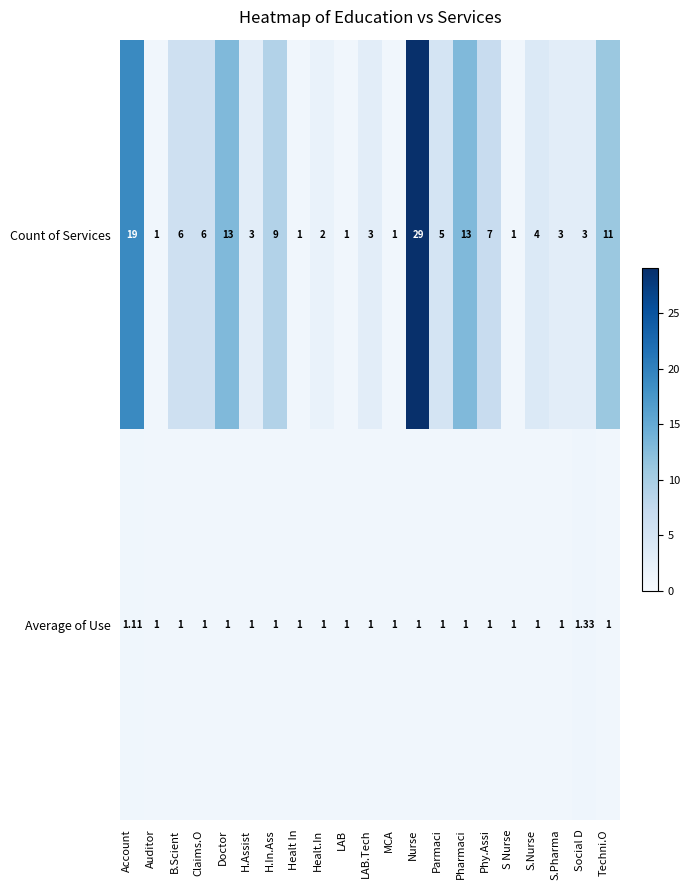

At which category is the sum across all series the highest?

Nurse